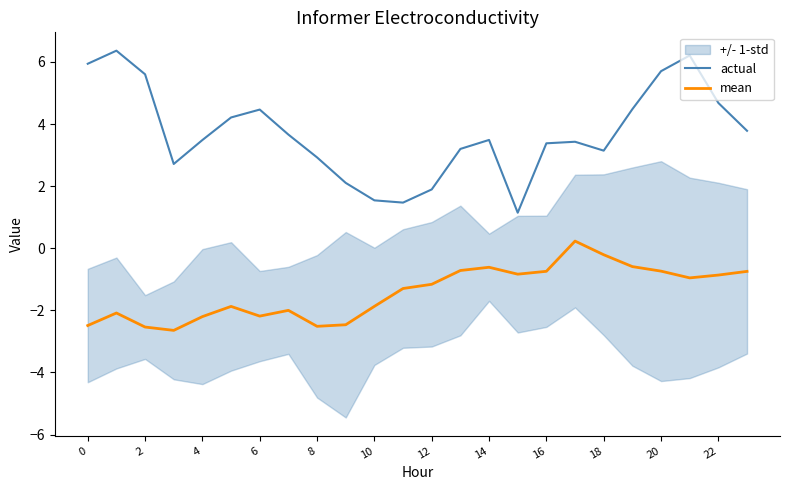

What are all the series names shown in the legend?

actual, mean